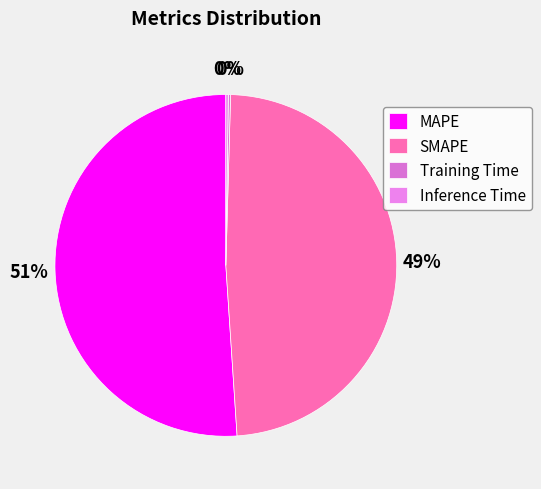

Is there a majority slice in this chart?

Yes